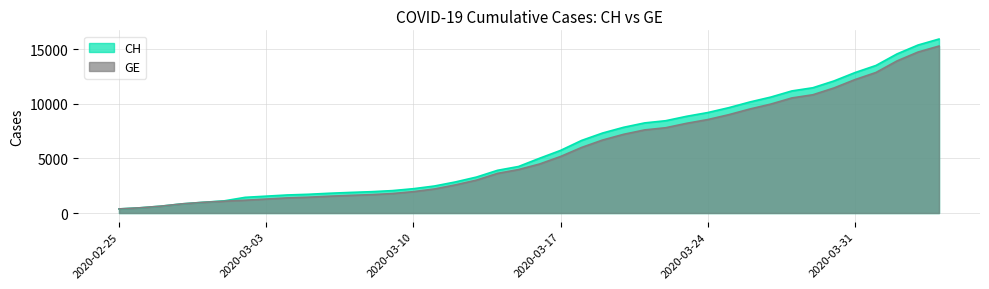

What are all the series names shown in the legend?

CH, GE